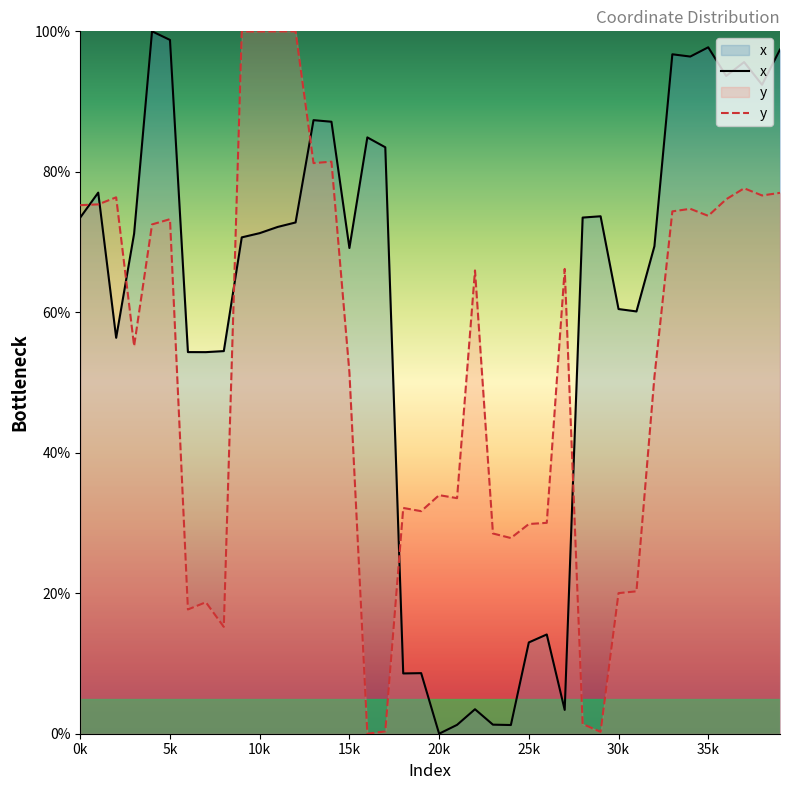

How many lines are shown in the chart?

2